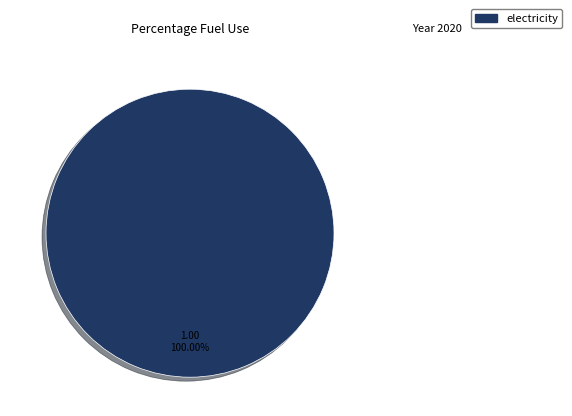

Rank the categories by value from highest to lowest.

electricity